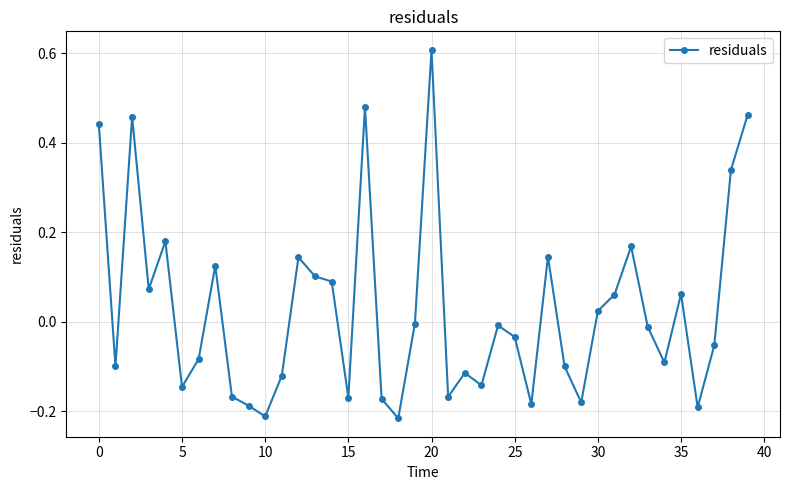

What is the sum of all values?

1.1